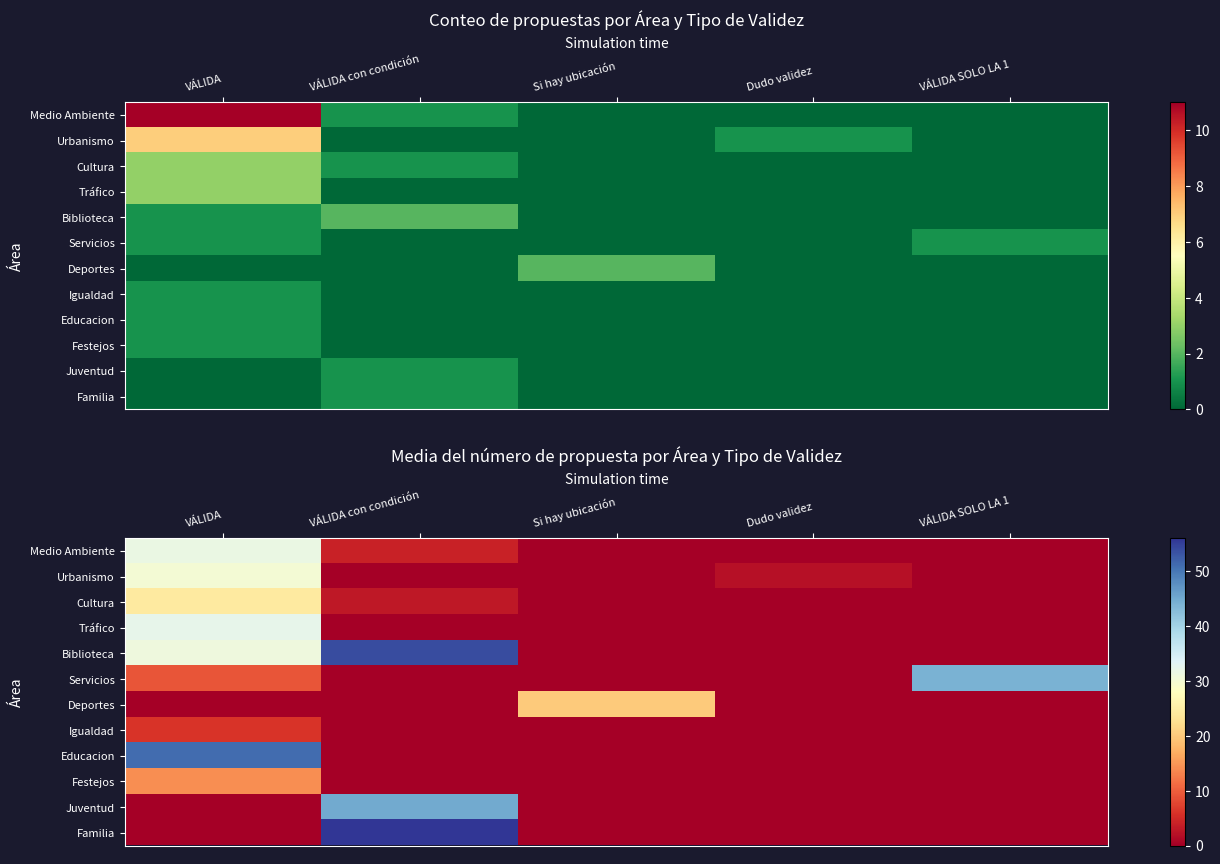

At which label is Cultura closest to 12?

VÁLIDA con condición